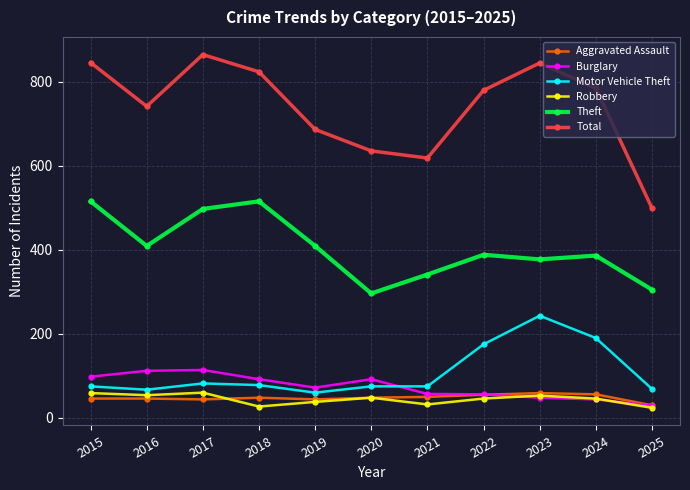

True or false: Motor Vehicle Theft has a value of 46 at 2020.

False